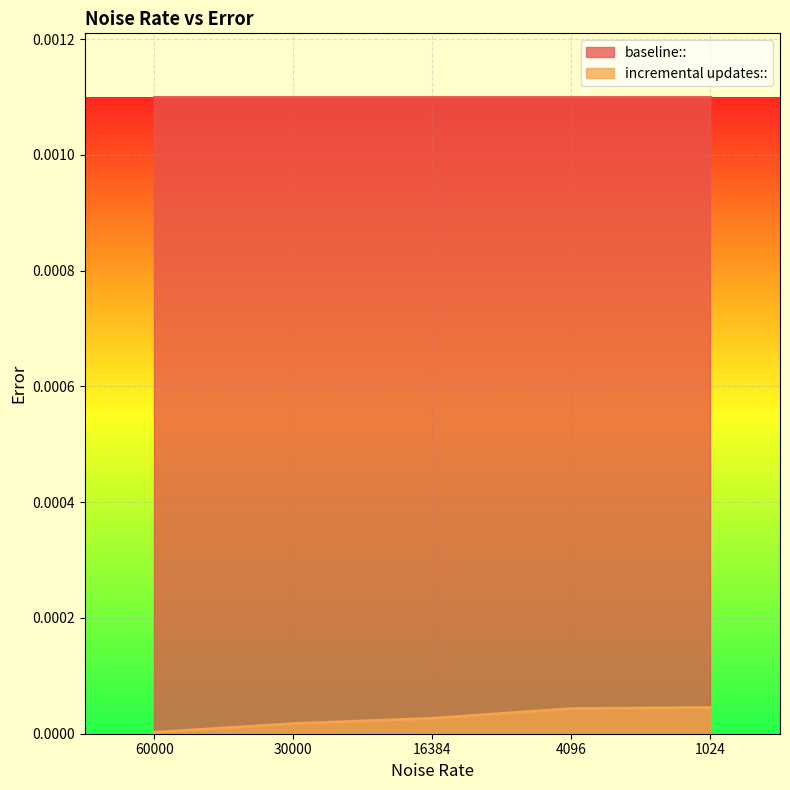

How many distinct data groups are displayed?

2